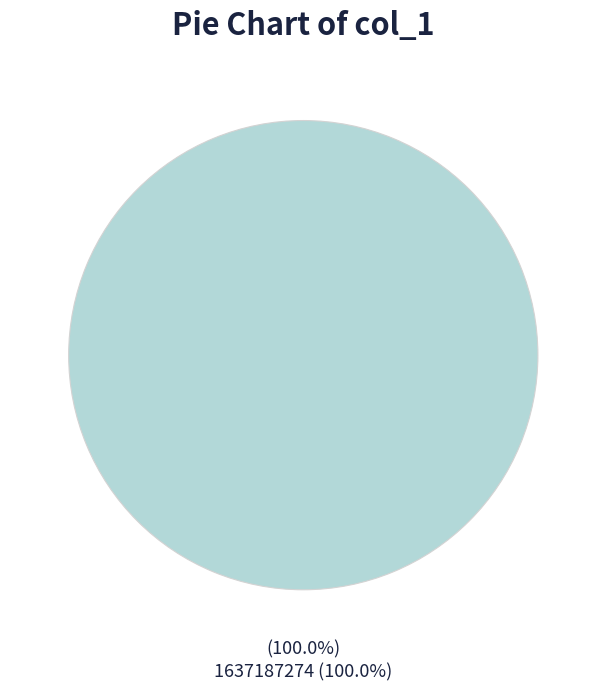

Does 1637187274 represent more than half of the total?

Yes